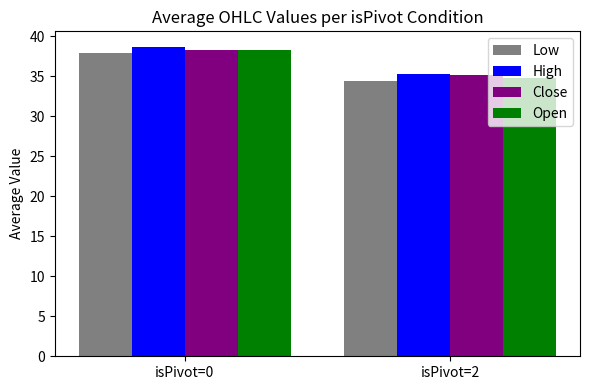

True or false: Open has a value of 18.2 at isPivot=2.

False